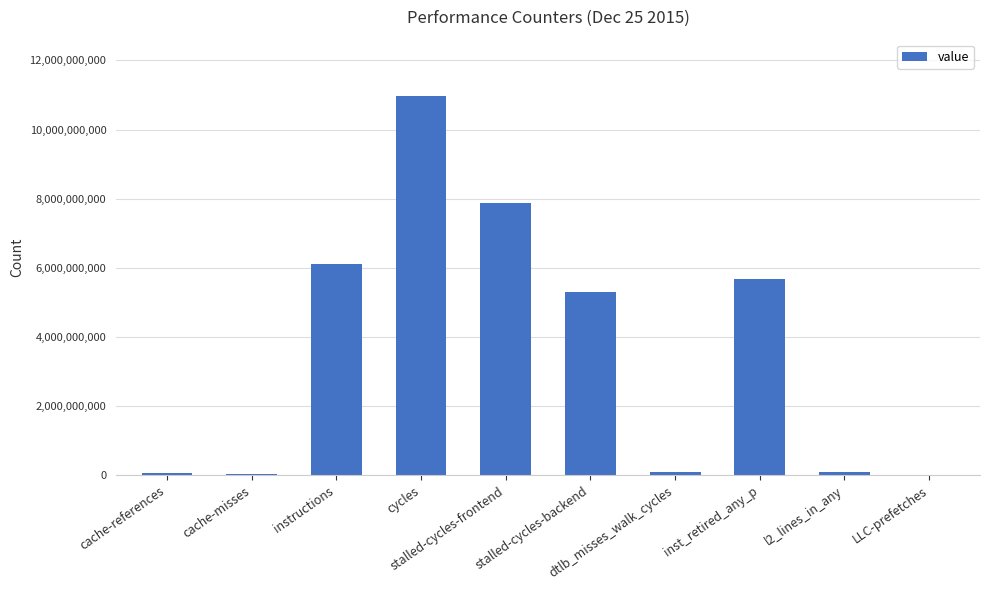

What is the sum of all values?

36251068112